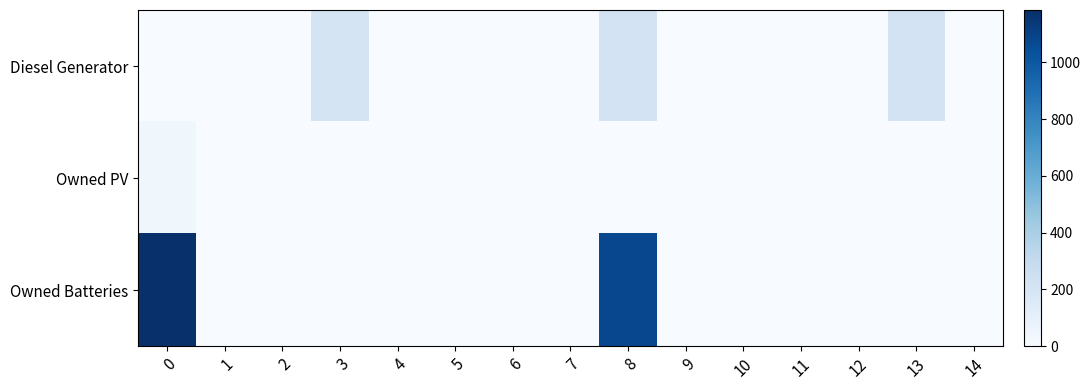

Rank the series by their average value, from highest to lowest.

Owned Batteries, Diesel Generator, Owned PV